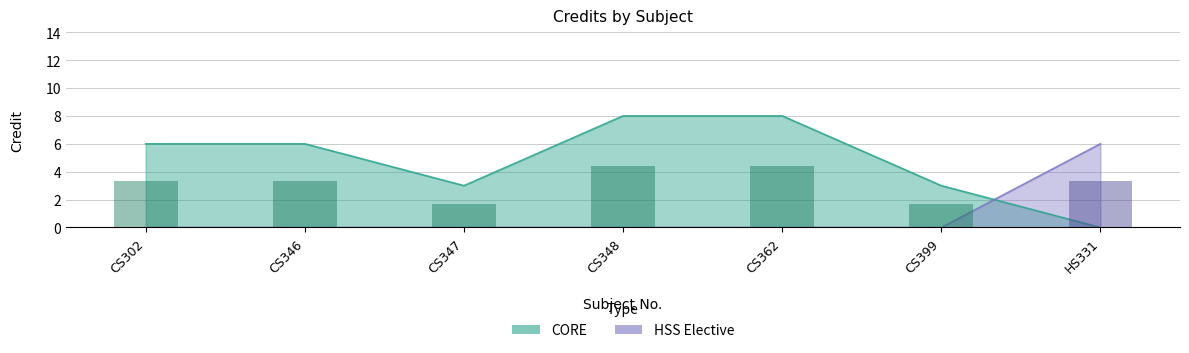

What is the change in value from CS346 to CS347?

-3